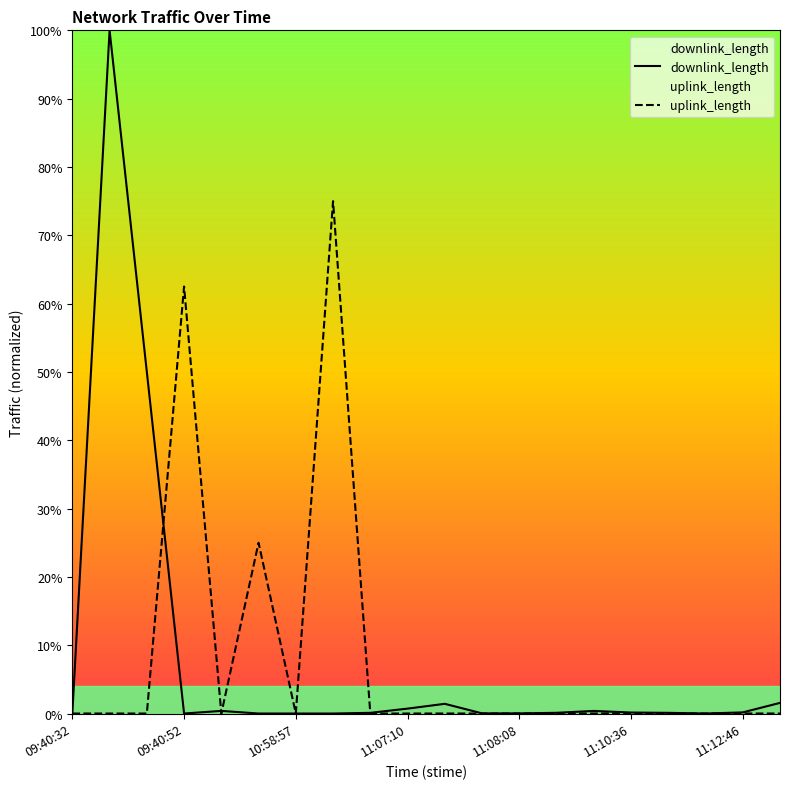

Rank the series by their maximum value, from lowest to highest.

uplink_length, downlink_length